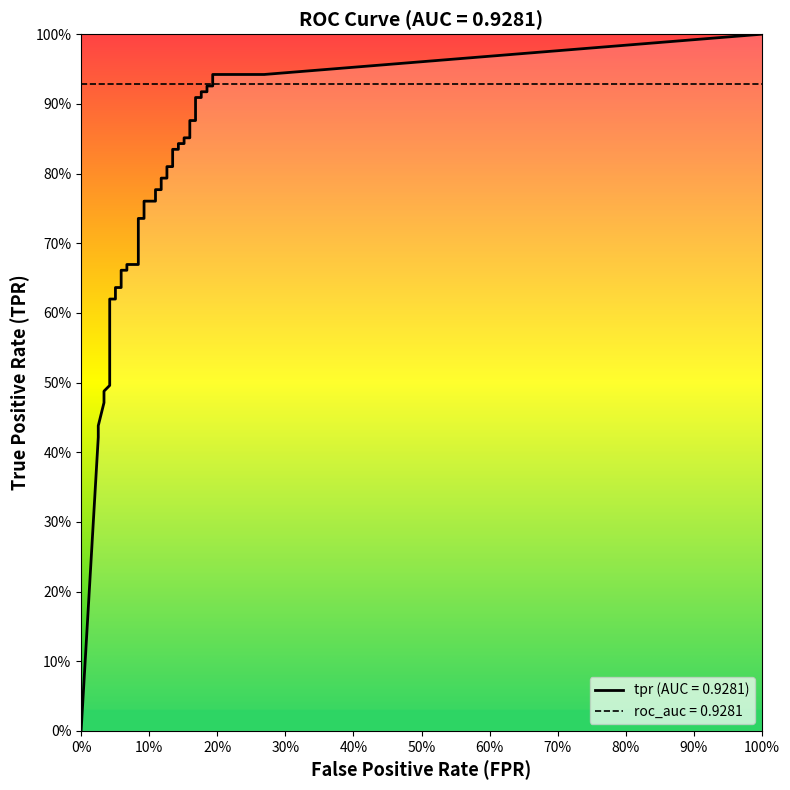

How many categories are shown in the chart?

40